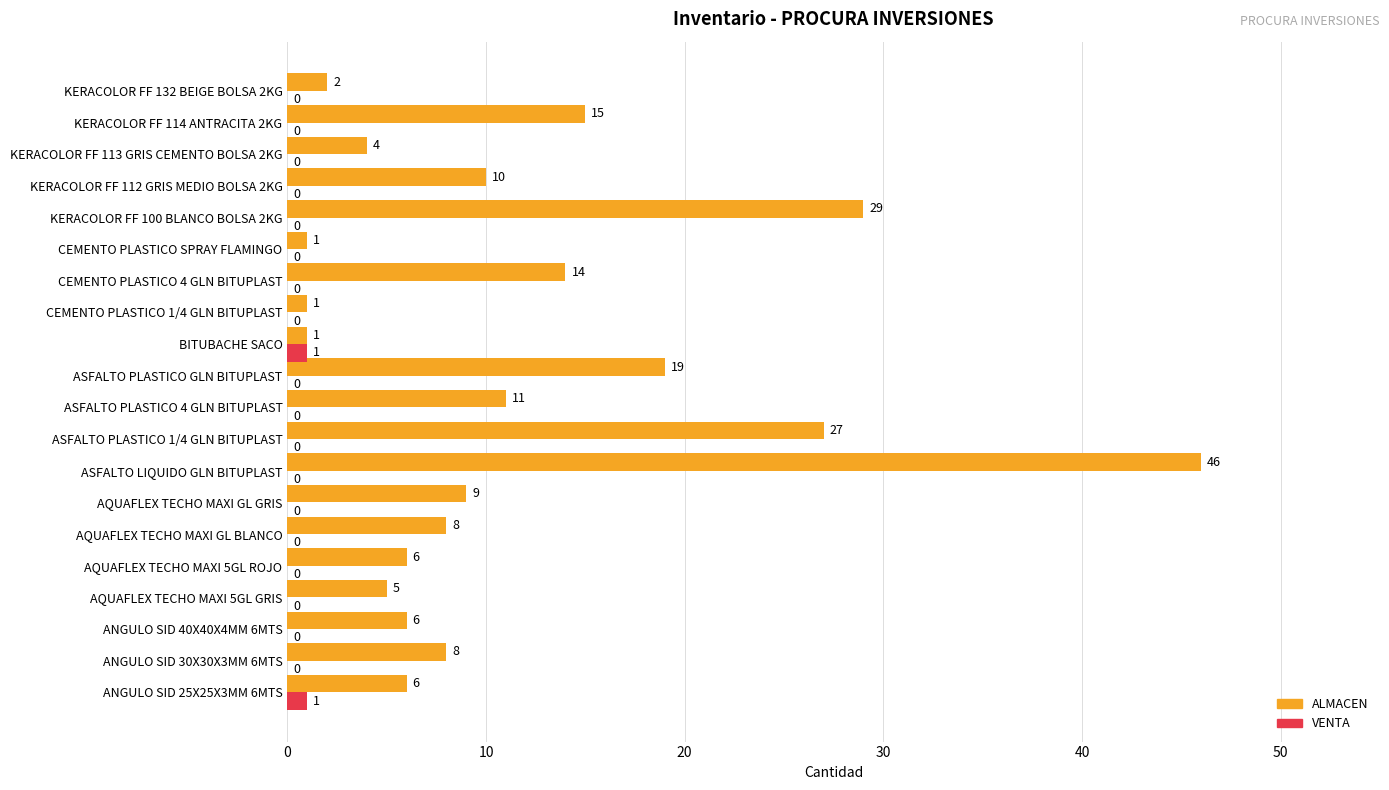

How many VENTA values are between 0 and 1?

20